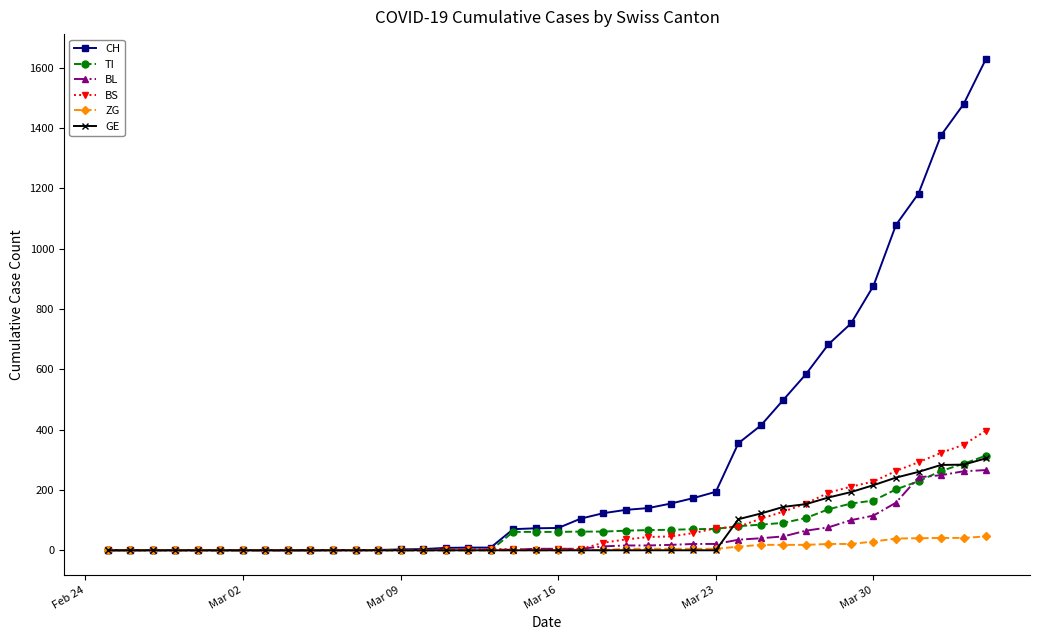

Which series has the widest spread of values?

CH